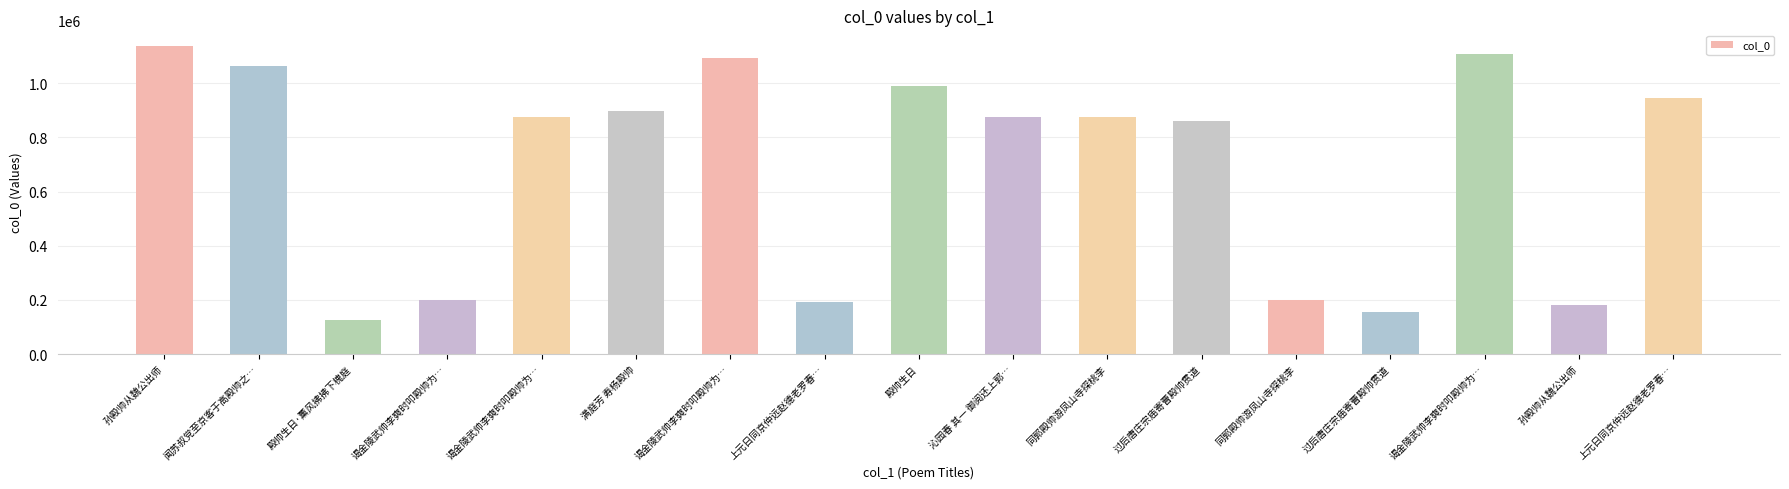

What is the label of the 2nd bar from the right?

孙殿帅从魏公出师